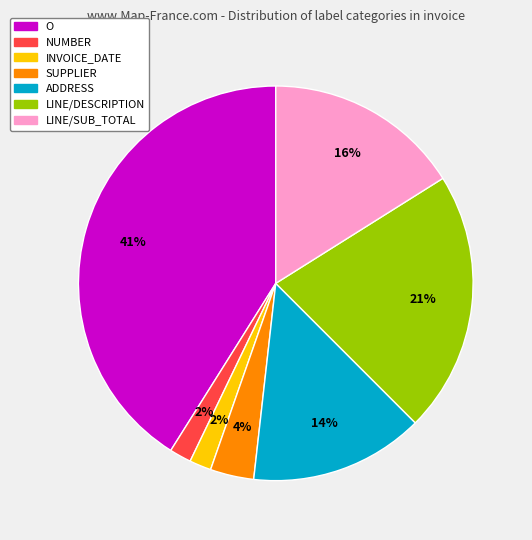

Between ADDRESS and LINE/SUB_TOTAL, which is larger?

LINE/SUB_TOTAL